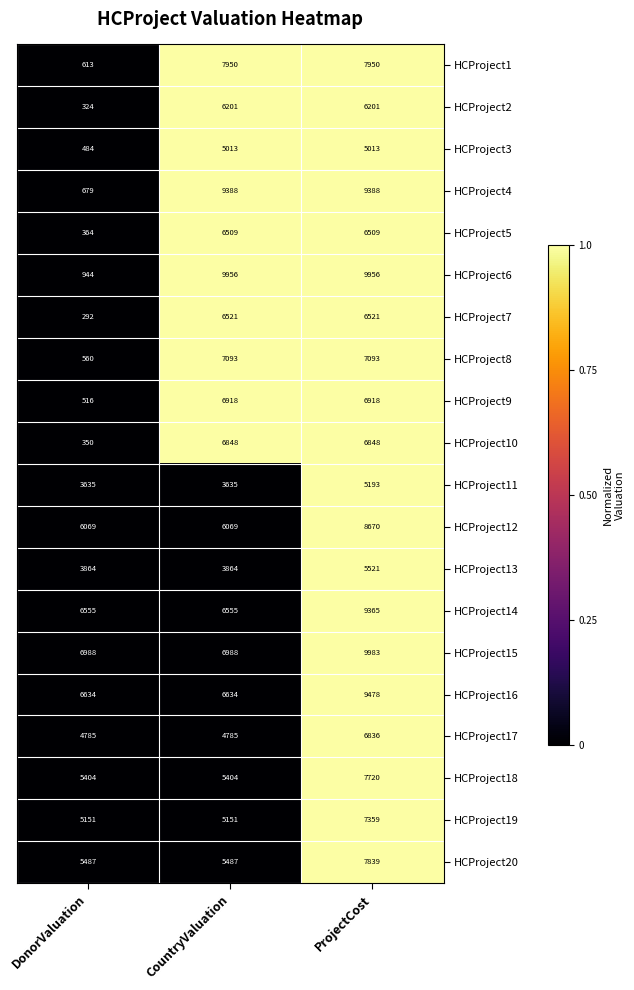

What is the average value of the HCProject18 series?

6176